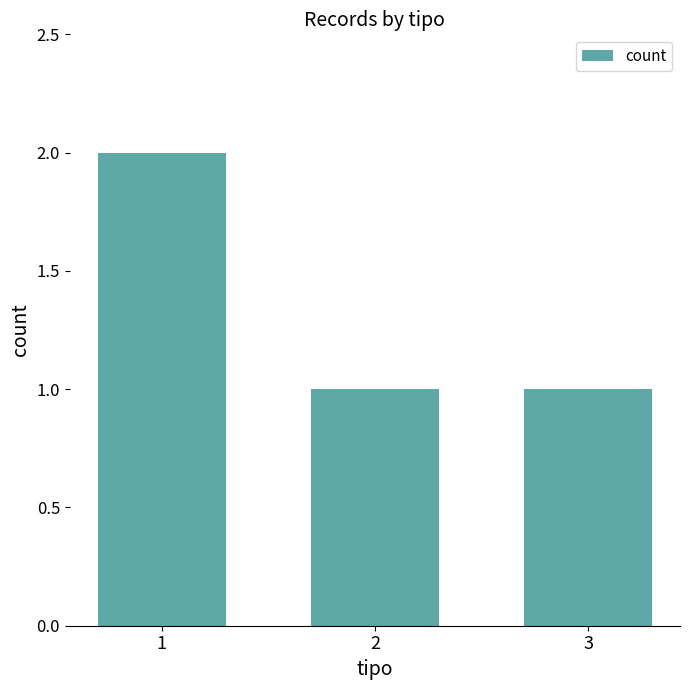

What is the value of the 3rd bar from the left?

1